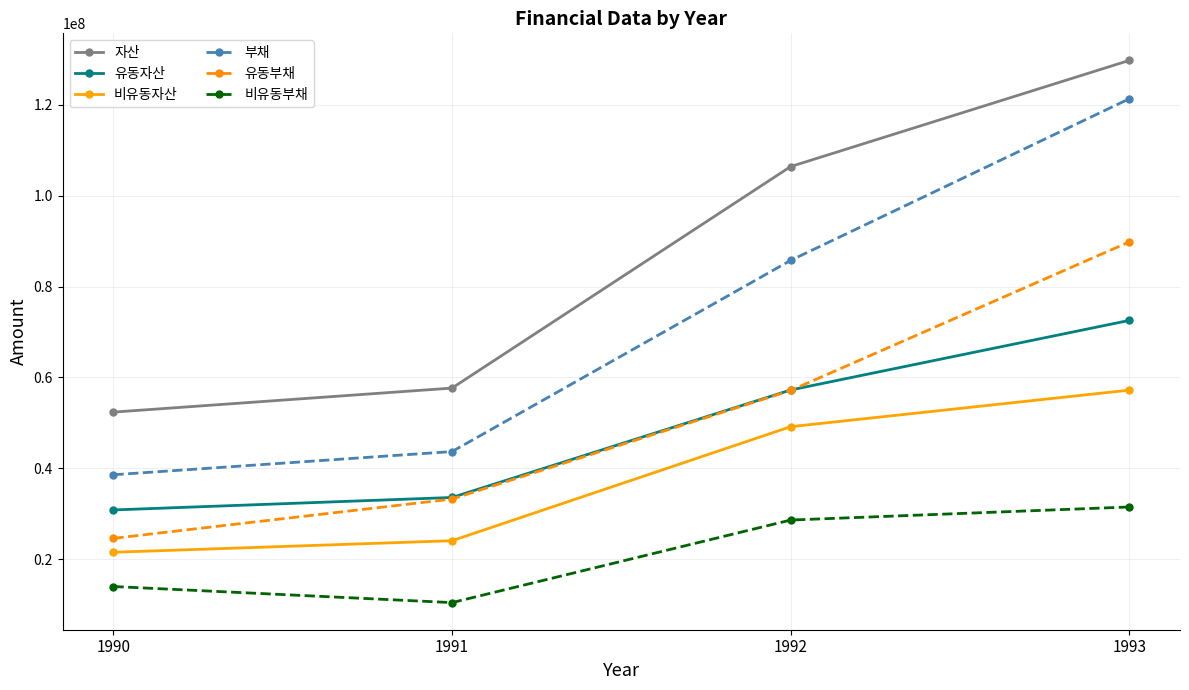

What is the maximum value shown in the chart?

129771498